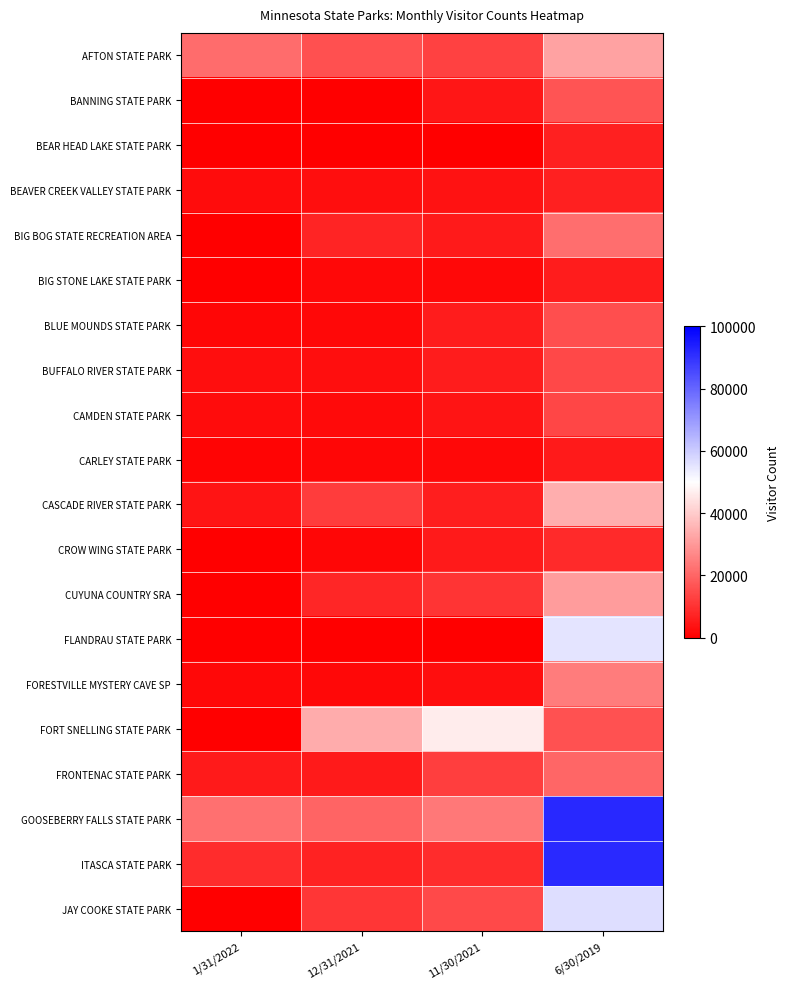

Reading left to right, list all the values displayed in this chart.

AFTON STATE PARK: 1/31/2022=21130	12/31/2021=15838	11/30/2021=13003	6/30/2019=31714
BANNING STATE PARK: 1/31/2022=0	12/31/2021=0	11/30/2021=4356	6/30/2019=16546
BEAR HEAD LAKE STATE PARK: 1/31/2022=30	12/31/2021=238	11/30/2021=282	6/30/2019=6495
BEAVER CREEK VALLEY STATE PARK: 1/31/2022=2498	12/31/2021=2823	11/30/2021=3853	6/30/2019=6572
BIG BOG STATE RECREATION AREA: 1/31/2022=0	12/31/2021=7048	11/30/2021=5296	6/30/2019=21818
BIG STONE LAKE STATE PARK: 1/31/2022=176	12/31/2021=1568	11/30/2021=1568	6/30/2019=5600
BLUE MOUNDS STATE PARK: 1/31/2022=1444	12/31/2021=1732	11/30/2021=5807	6/30/2019=15323
BUFFALO RIVER STATE PARK: 1/31/2022=2875	12/31/2021=3098	11/30/2021=5851	6/30/2019=14278
CAMDEN STATE PARK: 1/31/2022=2375	12/31/2021=2282	11/30/2021=4188	6/30/2019=13719
CARLEY STATE PARK: 1/31/2022=992	12/31/2021=1488	11/30/2021=1920	6/30/2019=5428
CASCADE RIVER STATE PARK: 1/31/2022=4281	12/31/2021=11990	11/30/2021=5963	6/30/2019=33995
CROW WING STATE PARK: 1/31/2022=0	12/31/2021=1266	11/30/2021=5138	6/30/2019=8326
CUYUNA COUNTRY SRA: 1/31/2022=0	12/31/2021=7699	11/30/2021=10395	6/30/2019=30856
FLANDRAU STATE PARK: 1/31/2022=0	12/31/2021=0	11/30/2021=0	6/30/2019=55210
FORESTVILLE MYSTERY CAVE SP: 1/31/2022=1769	12/31/2021=1734	11/30/2021=2770	6/30/2019=24233
FORT SNELLING STATE PARK: 1/31/2022=0	12/31/2021=33609	11/30/2021=46437	6/30/2019=16369
FRONTENAC STATE PARK: 1/31/2022=5270	12/31/2021=5085	11/30/2021=12392	6/30/2019=20132
GOOSEBERRY FALLS STATE PARK: 1/31/2022=22059	12/31/2021=19835	11/30/2021=23764	6/30/2019=91902
ITASCA STATE PARK: 1/31/2022=8875	12/31/2021=6932	11/30/2021=8696	6/30/2019=91793
JAY COOKE STATE PARK: 1/31/2022=0	12/31/2021=10698	11/30/2021=14648	6/30/2019=56250